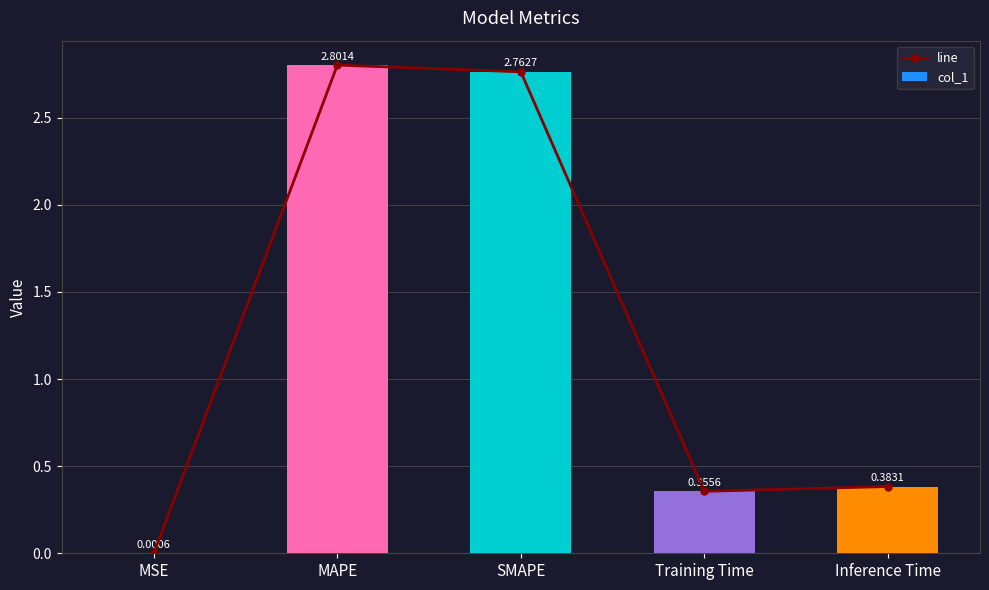

Count the number of categories in the chart.

5